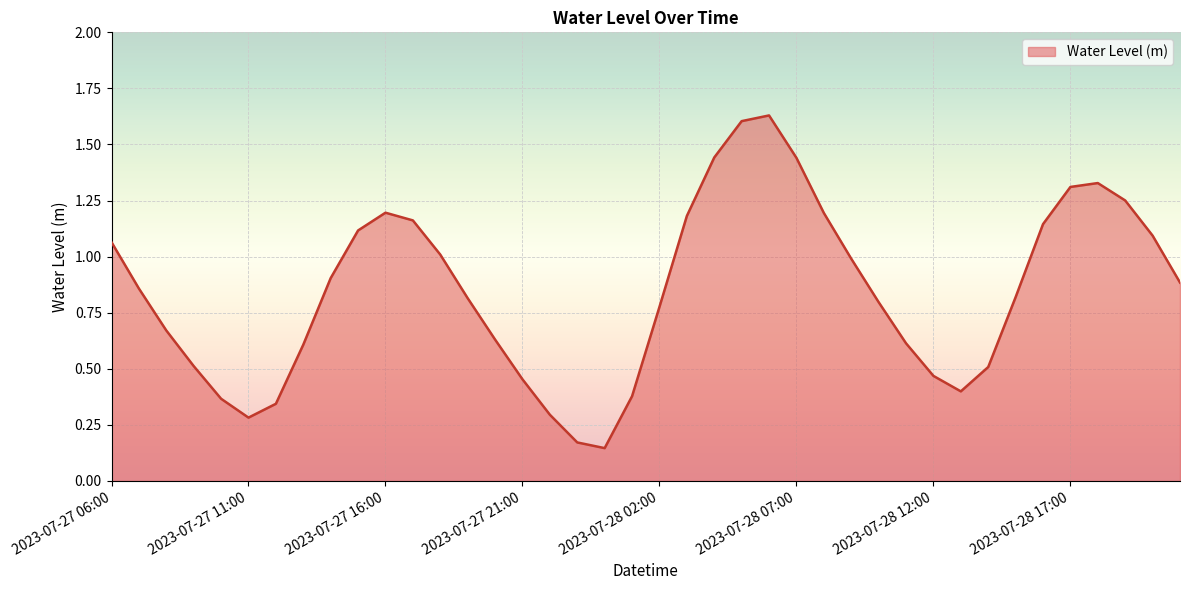

How many lines are shown in the chart?

1